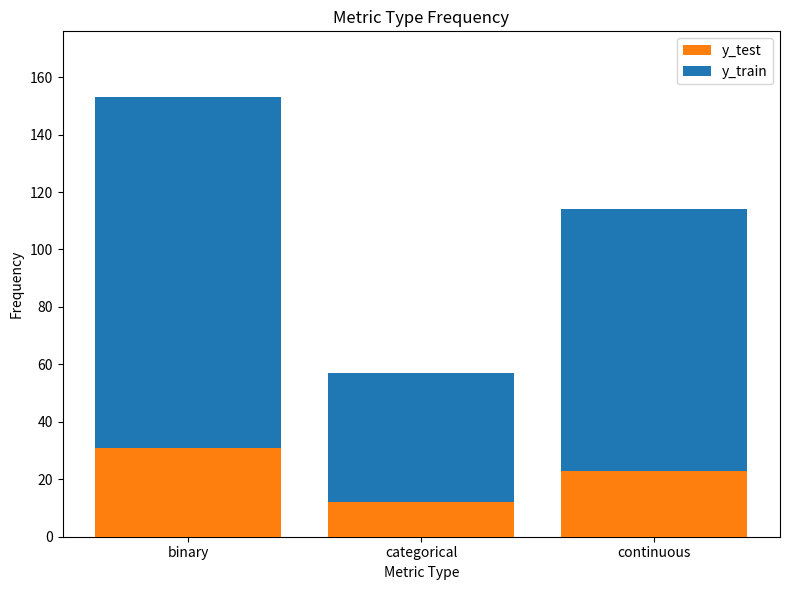

What is the total value across all series at continuous?

114